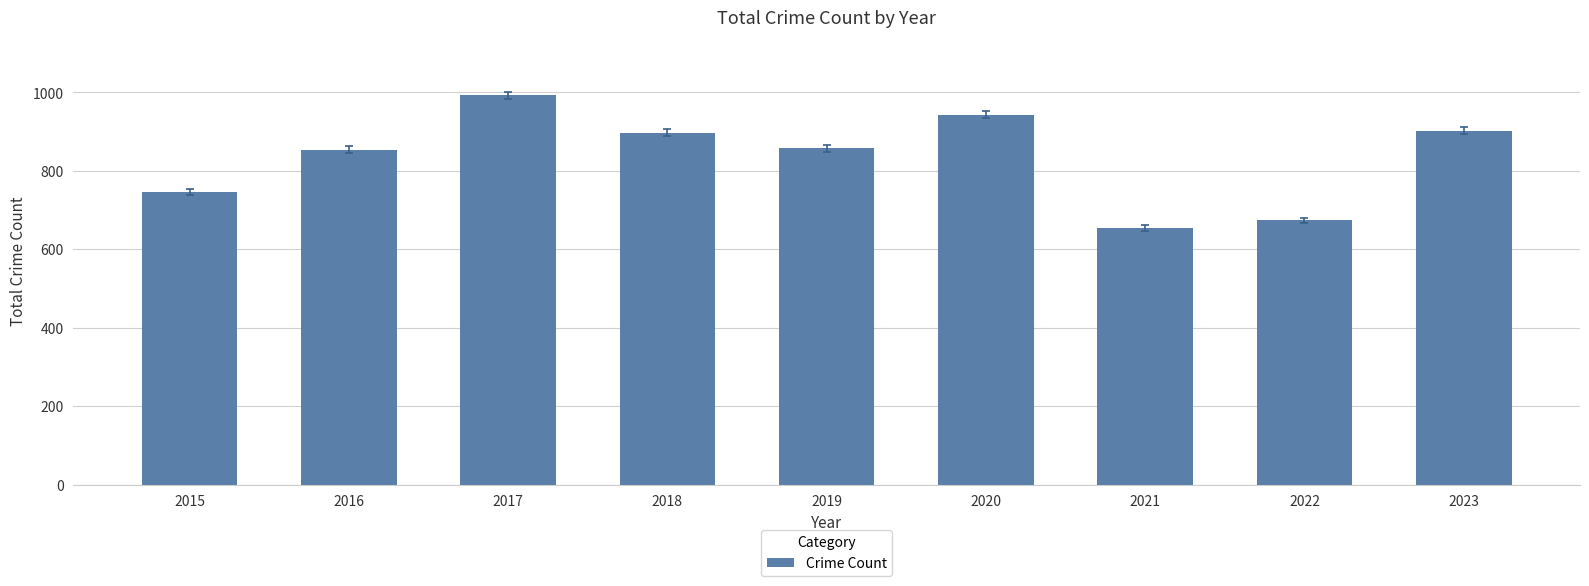

What is the change in value from 2017 to 2022?

-318